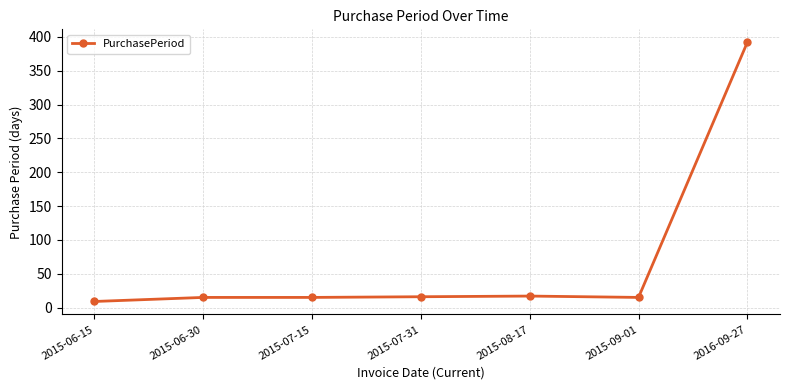

What is the label of the 4th point from the left?

2015-07-31